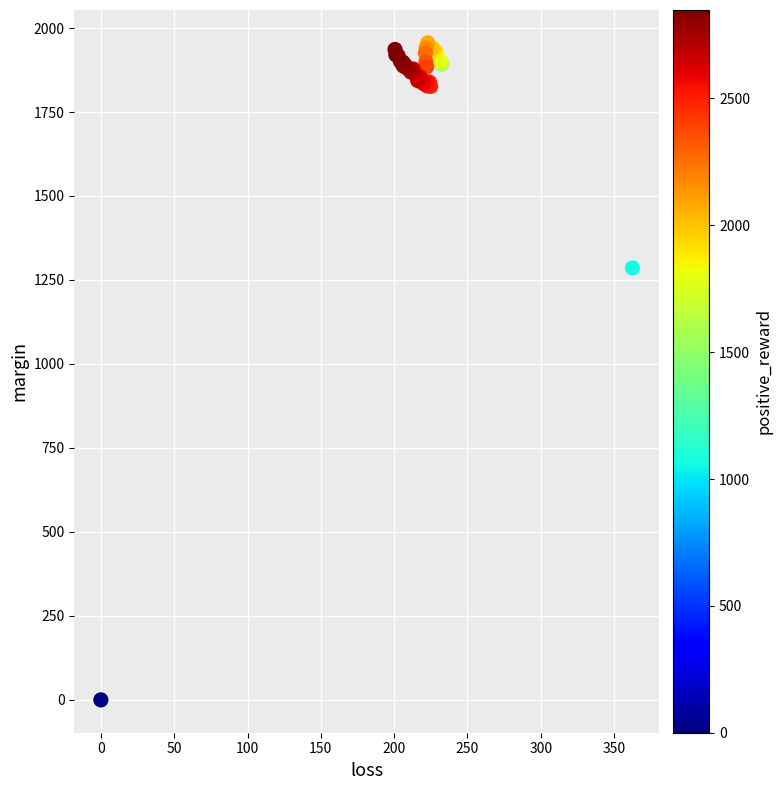

What Y value in the scatter plot is closest to 977?

1285.8